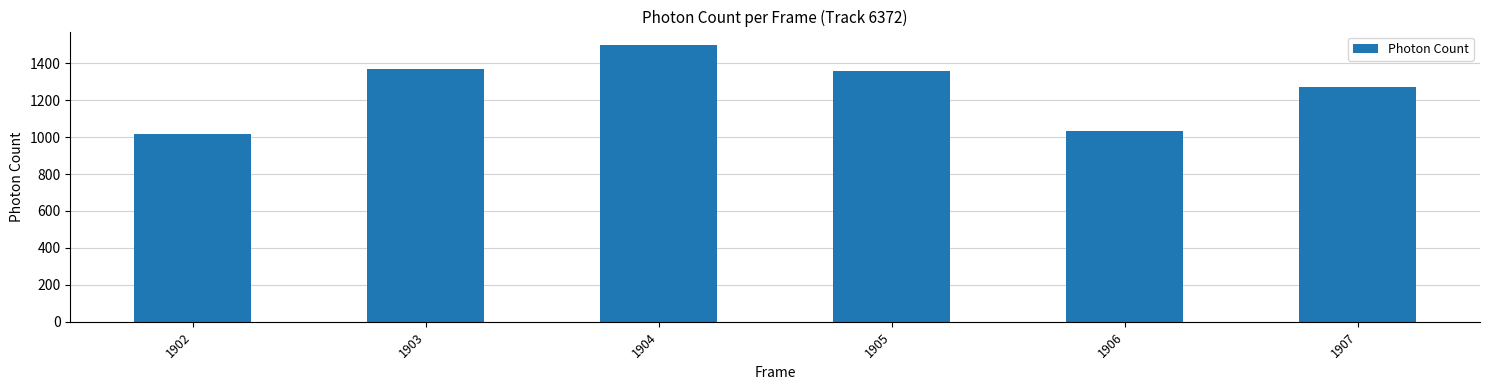

What is the sum of the values at 1905 and 1907?

2630.2